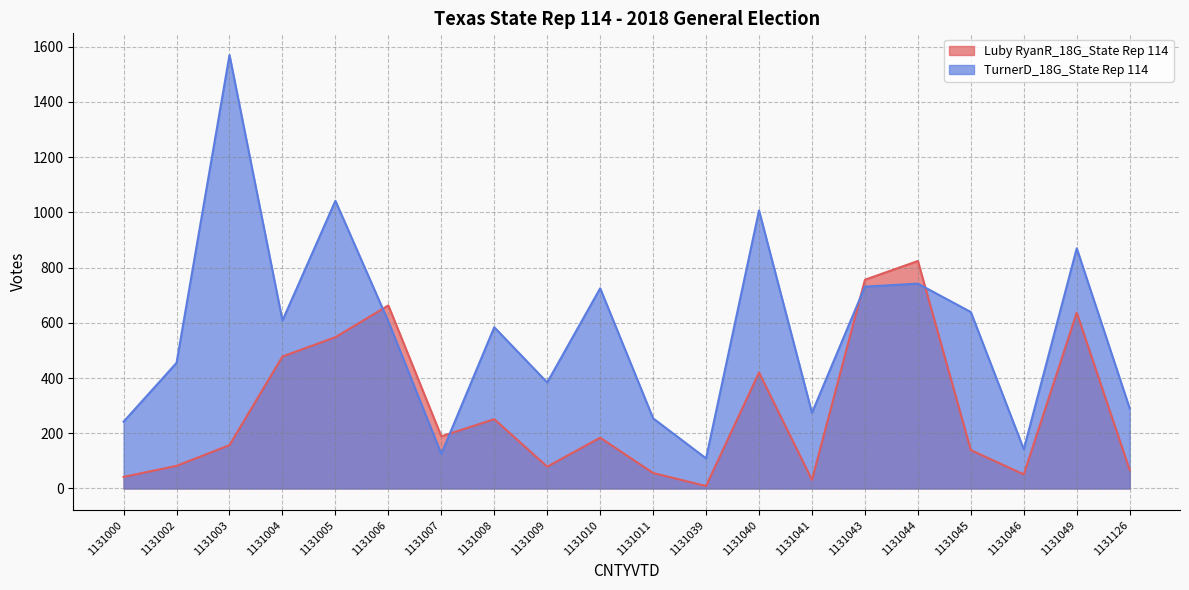

List the series in order of their peak value, highest first.

TurnerD_18G_State Rep 114, Luby RyanR_18G_State Rep 114